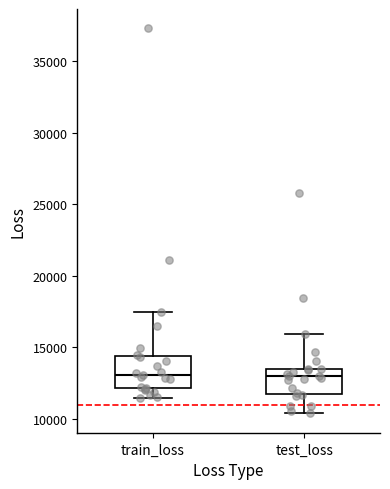

Which box is the tallest, from its lower edge to its upper edge?

train_loss